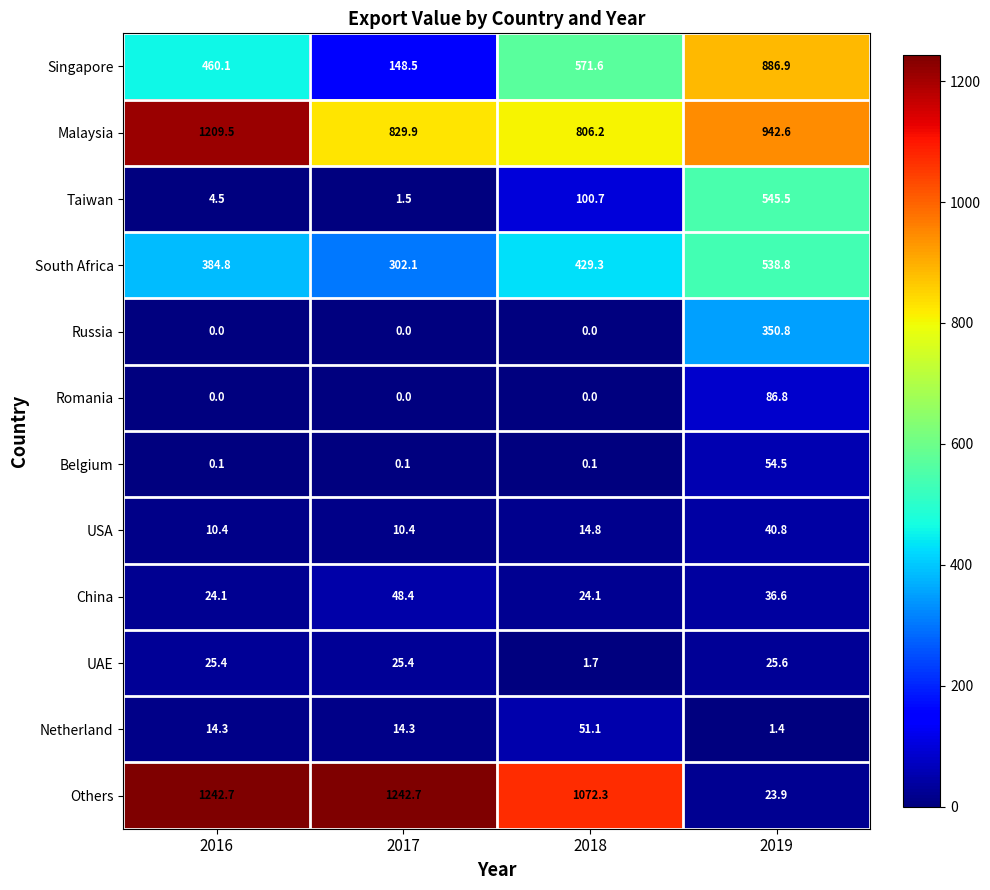

List the series in order of their peak value, lowest first.

UAE, USA, China, Netherland, Belgium, Romania, Russia, South Africa, Taiwan, Singapore, Malaysia, Others